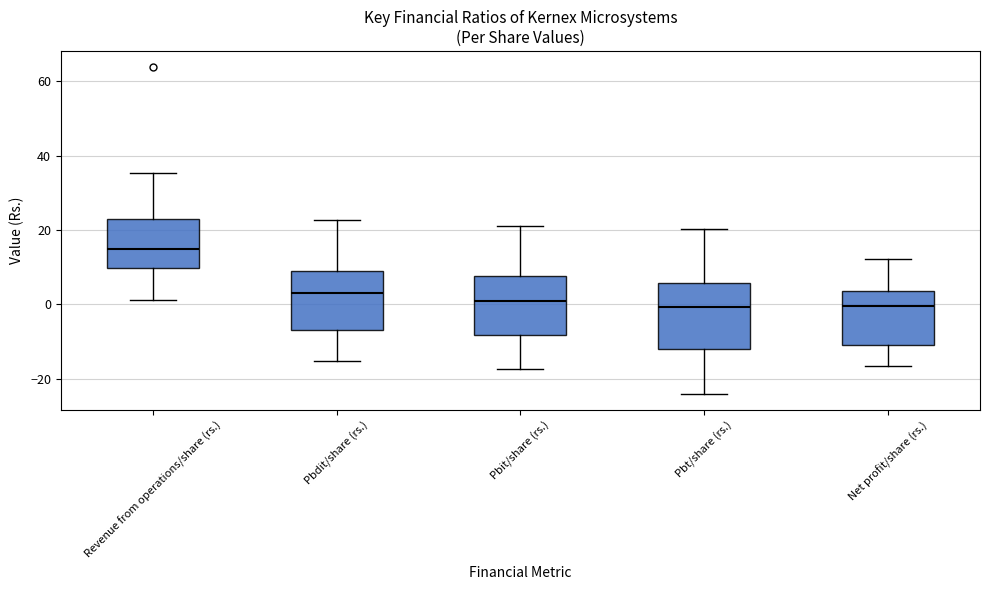

Where does the lower whisker of the box for Pbit/share (rs.) end on the y-axis? The values are not printed on the chart, so give them approximately, as read against the axis.

-18